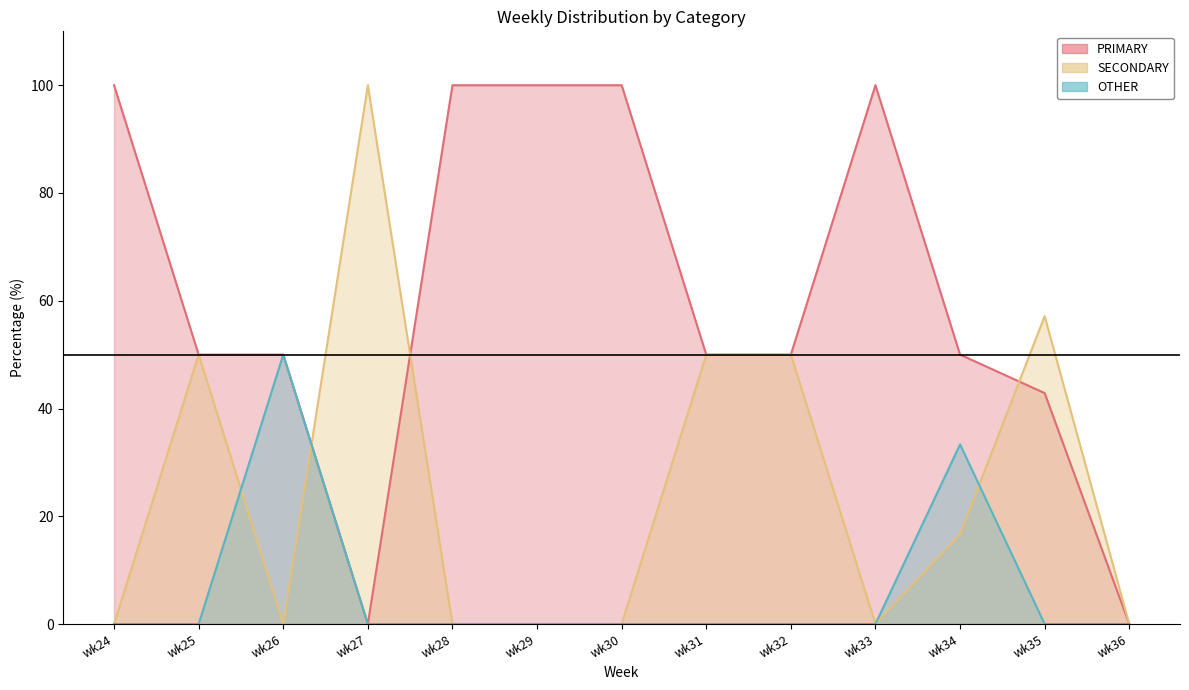

Which category has the highest value across all series?

wk24